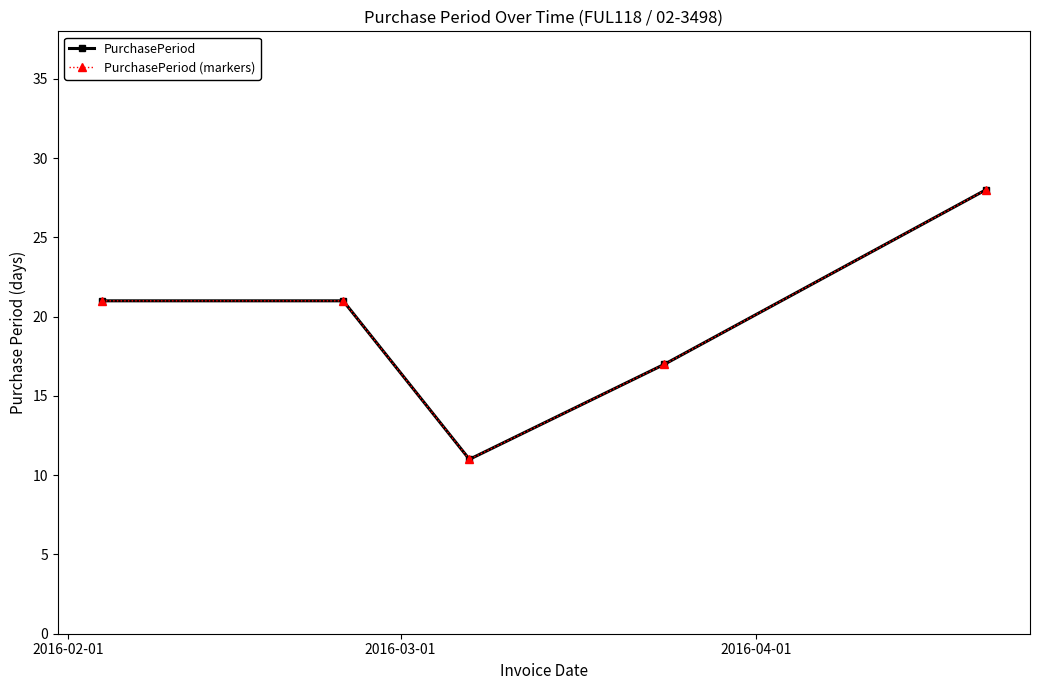

What is the minimum value for PurchasePeriod (markers)?

11